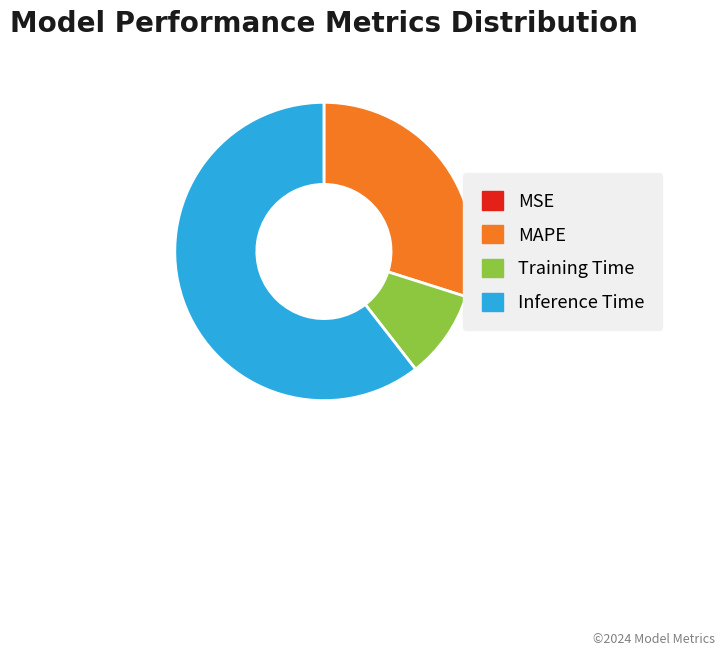

Is it true that MAPE is 30% of the pie?

True